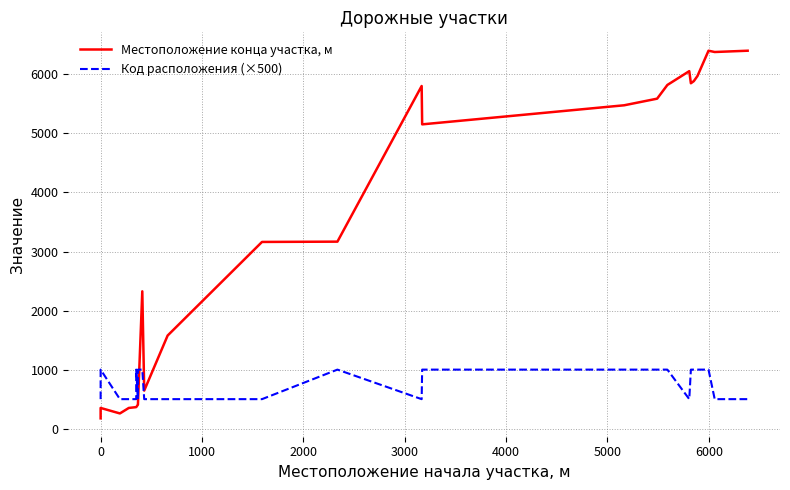

List the series in order of their overall mean, lowest first.

Код расположения (×500), Местоположение конца участка, м